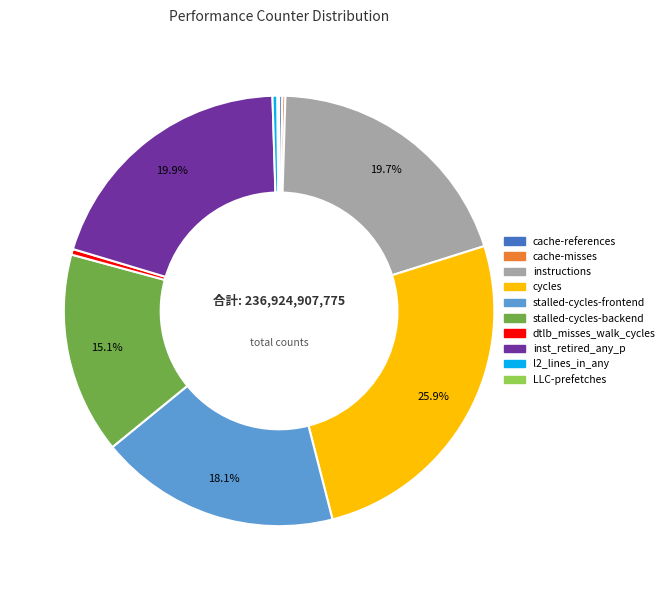

Approximately how many times larger is the value at inst_retired_any_p compared to stalled-cycles-backend?

1.3